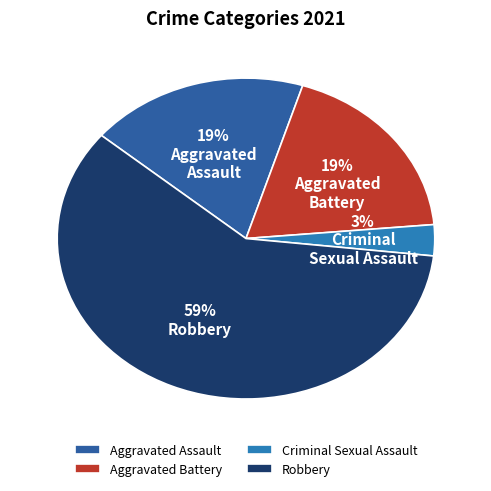

Does any single category account for the majority?

Yes